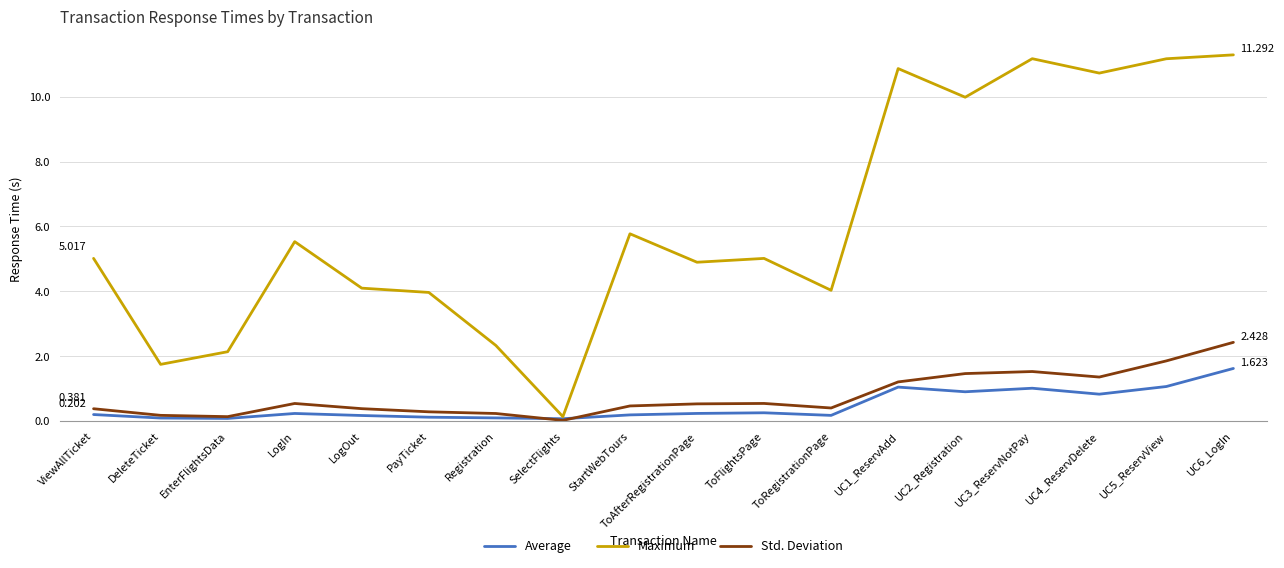

Which category has the highest value in the Std. Deviation series?

UC6_LogIn